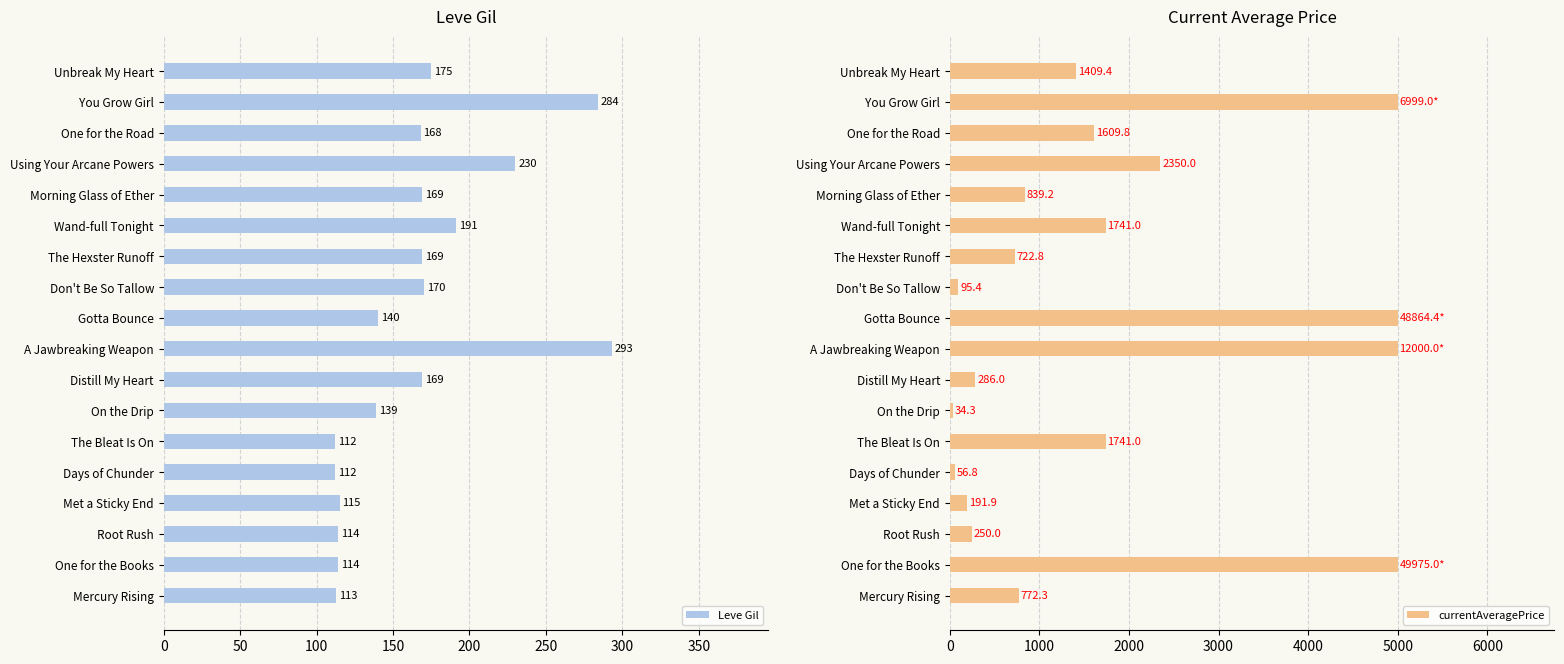

What is the highest value of the Leve Gil series?

293